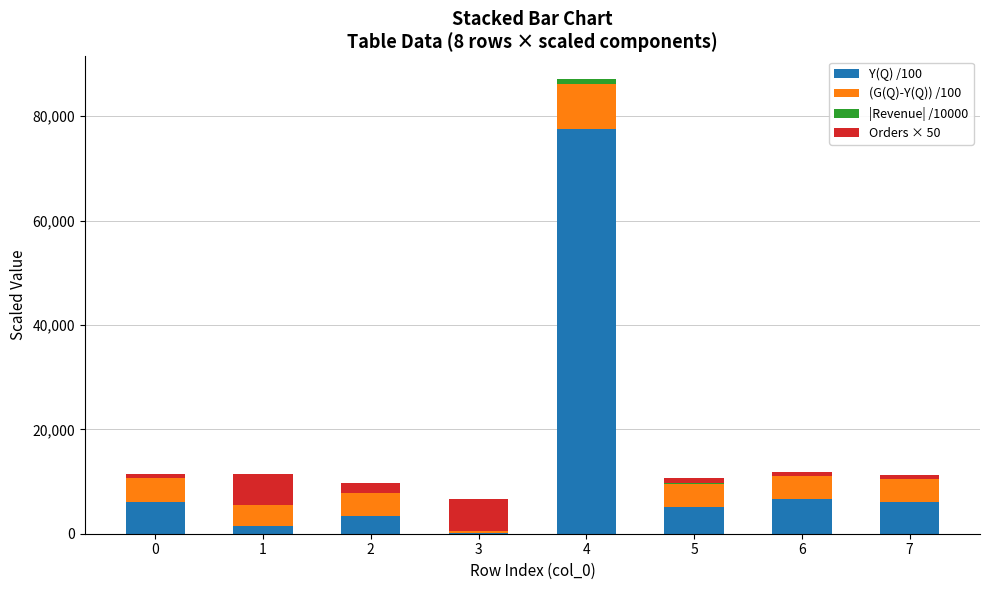

The value of (G(Q)-Y(Q)) /100 at 6 is 6143.3. True or false?

False